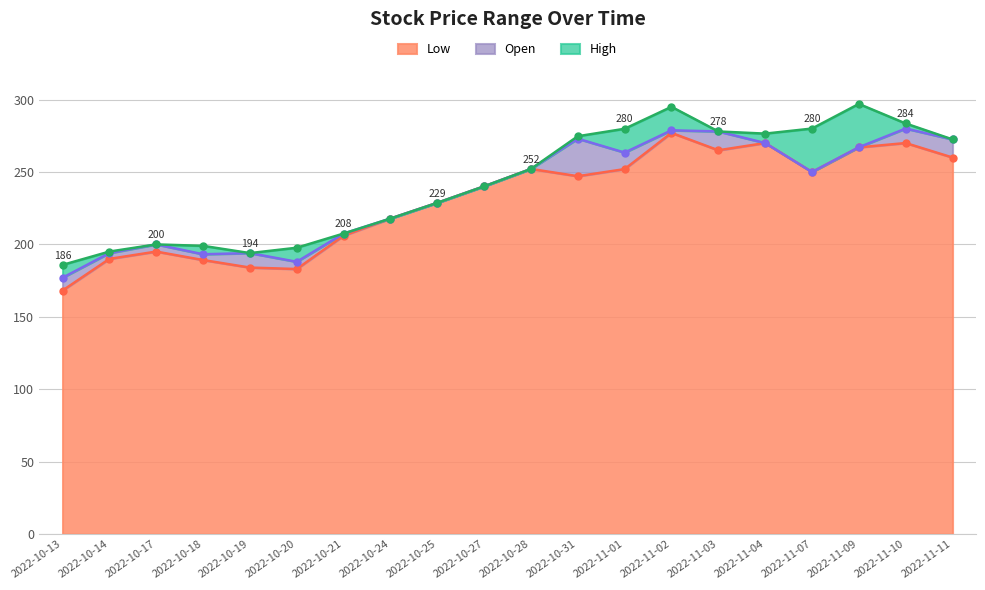

True or false: Low and Open intersect in this chart.

False